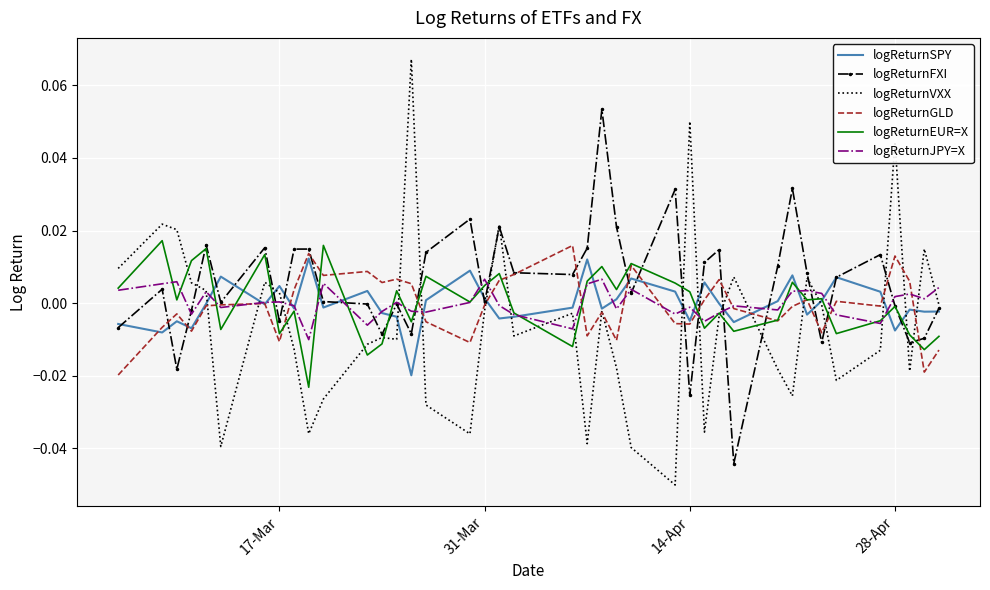

Which series has the largest range (max minus min)?

logReturnVXX